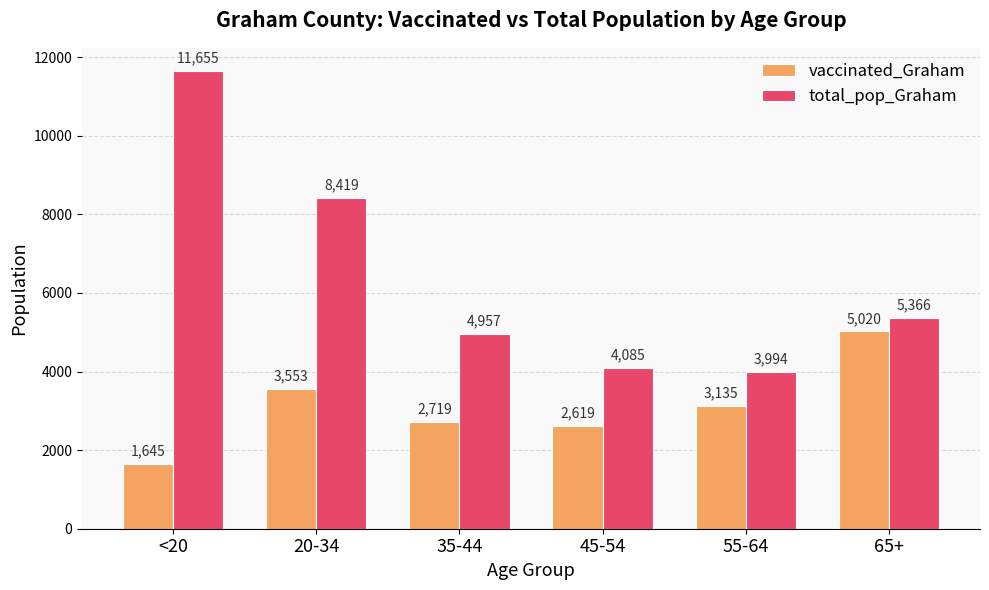

What is the label of the 6th bar from the left?

65+